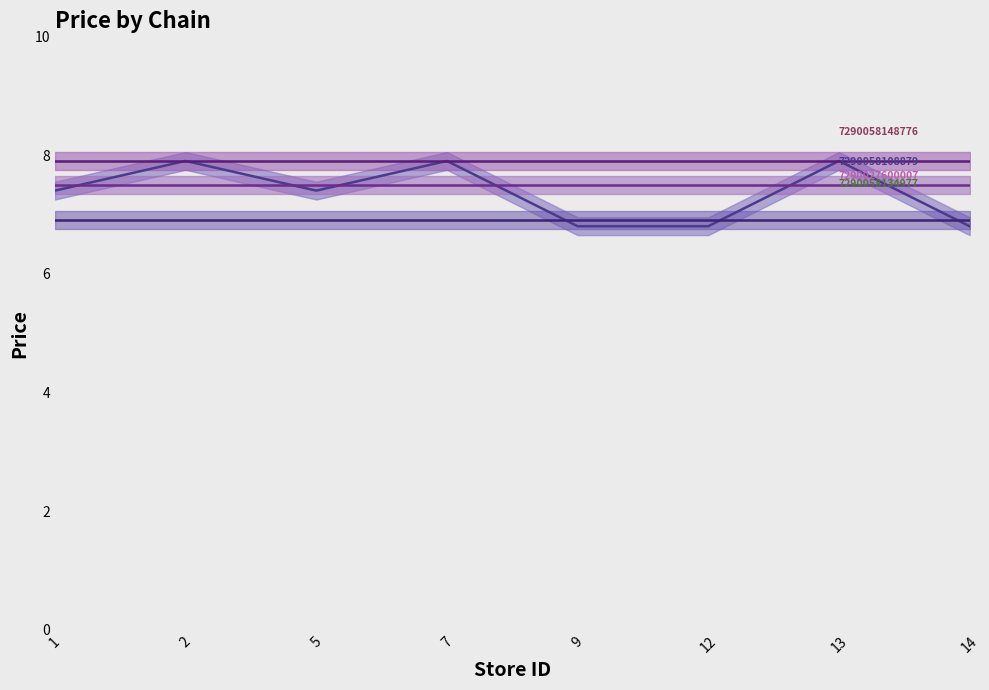

At how many categories does at least one series exceed 6?

8